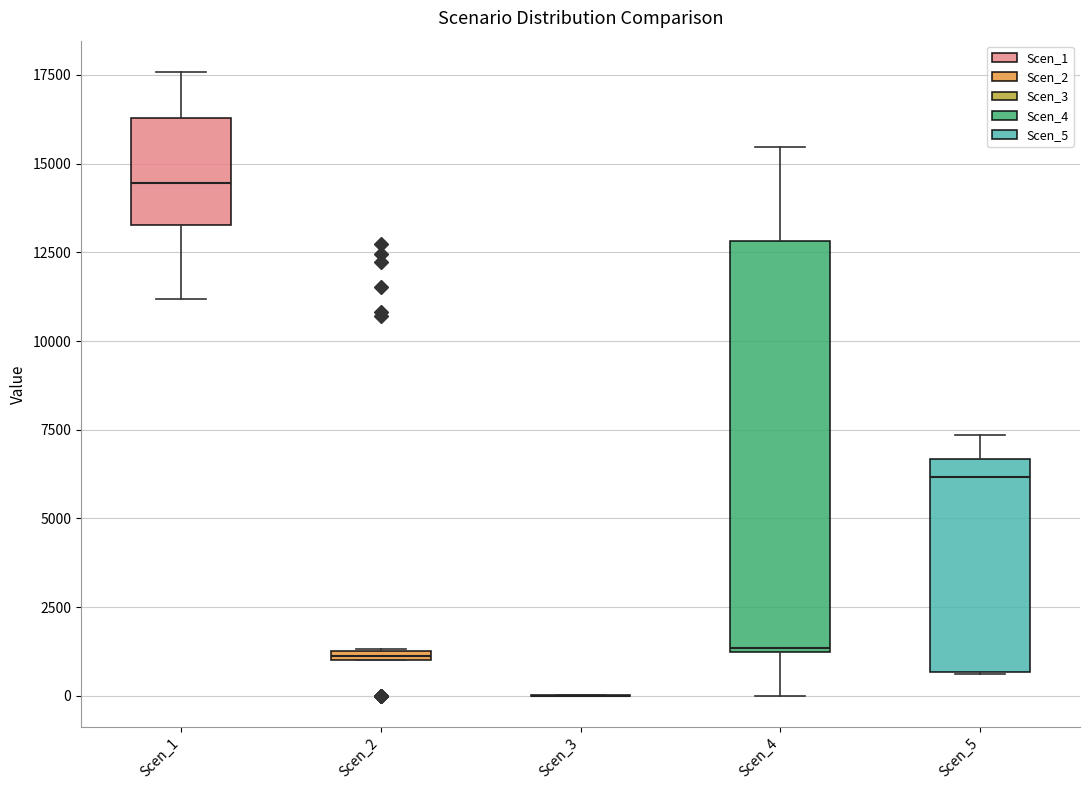

Which box is the tallest, from its lower edge to its upper edge?

Scen_4